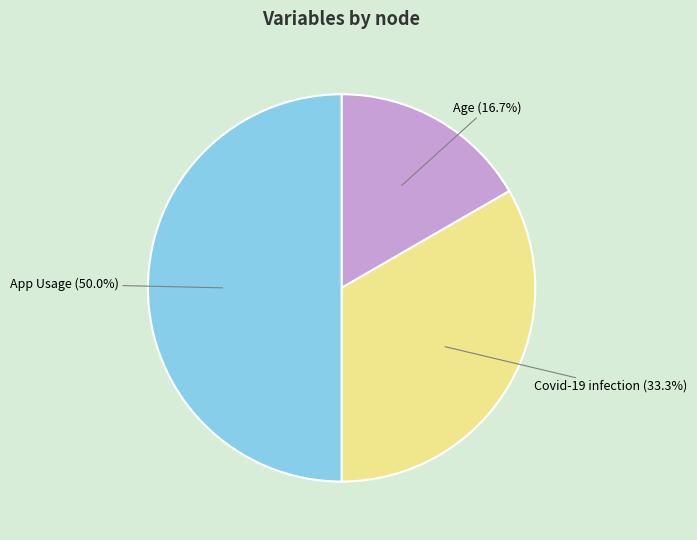

How many segments does this pie chart have?

3